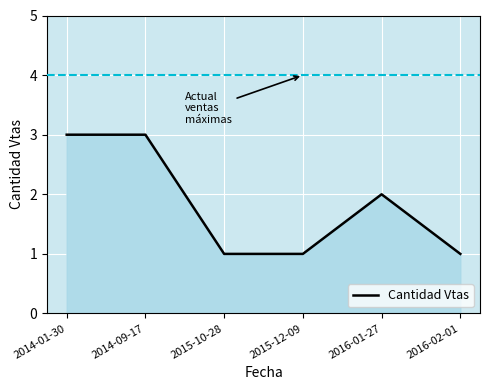

How many series are shown in this chart?

1